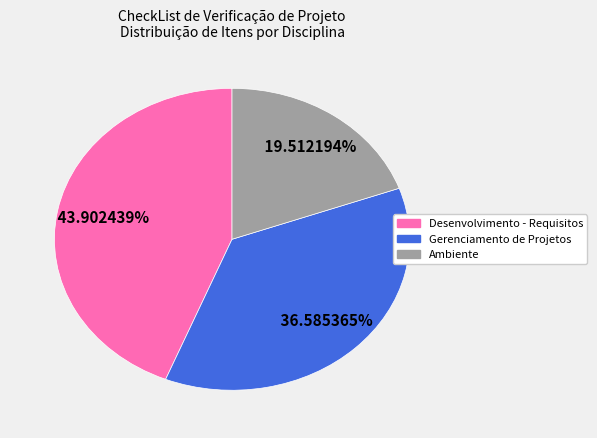

What portion of the pie excludes Desenvolvimento - Requisitos?

56.1%